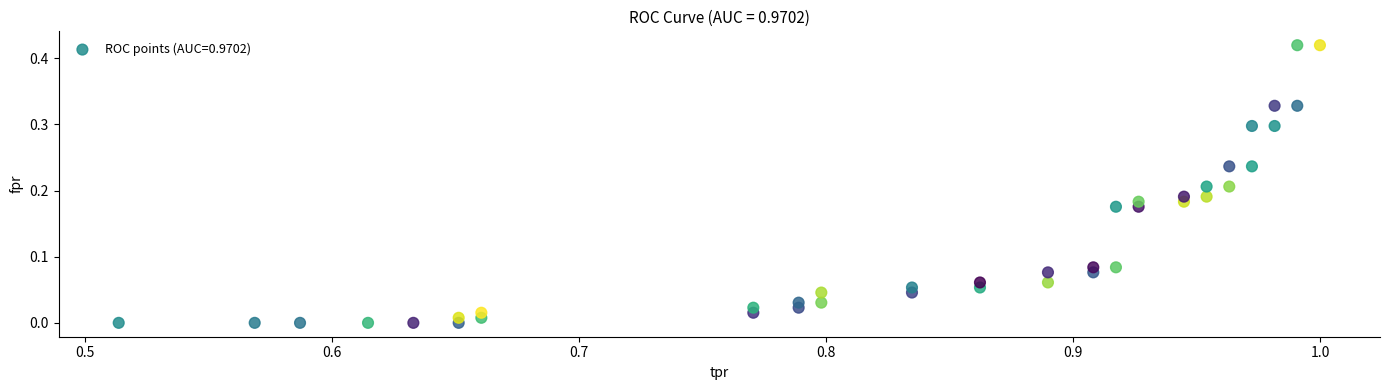

What is the range of X values (max minus min)?

0.5